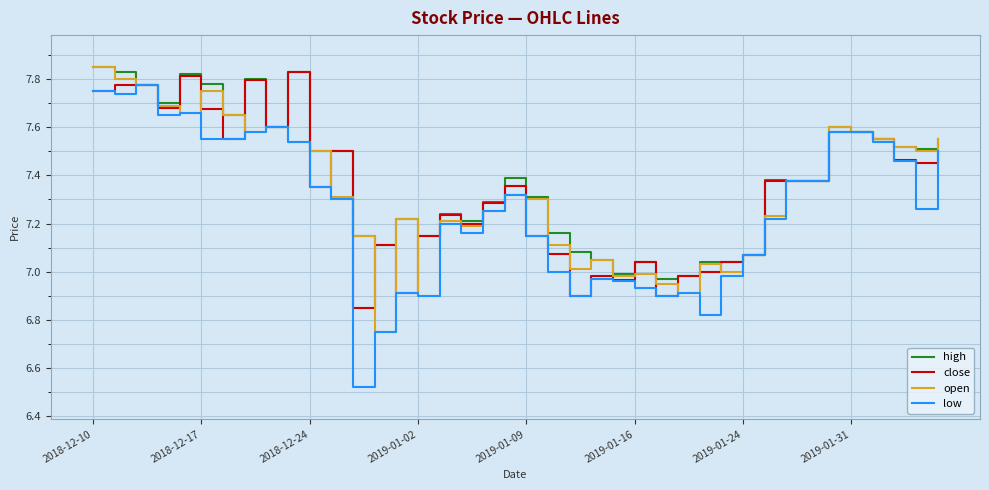

Which series has the widest spread of values?

low